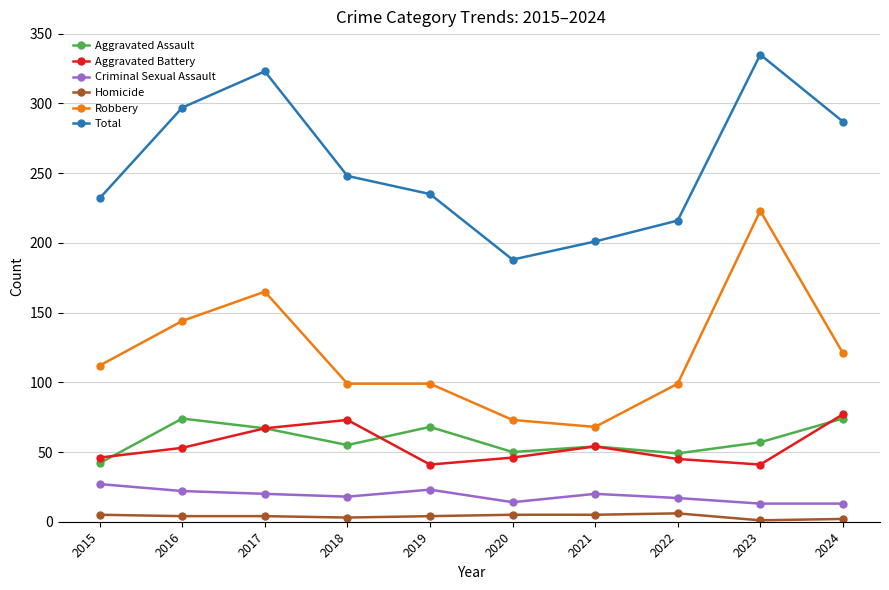

True or false: Total and Aggravated Assault intersect in this chart.

False